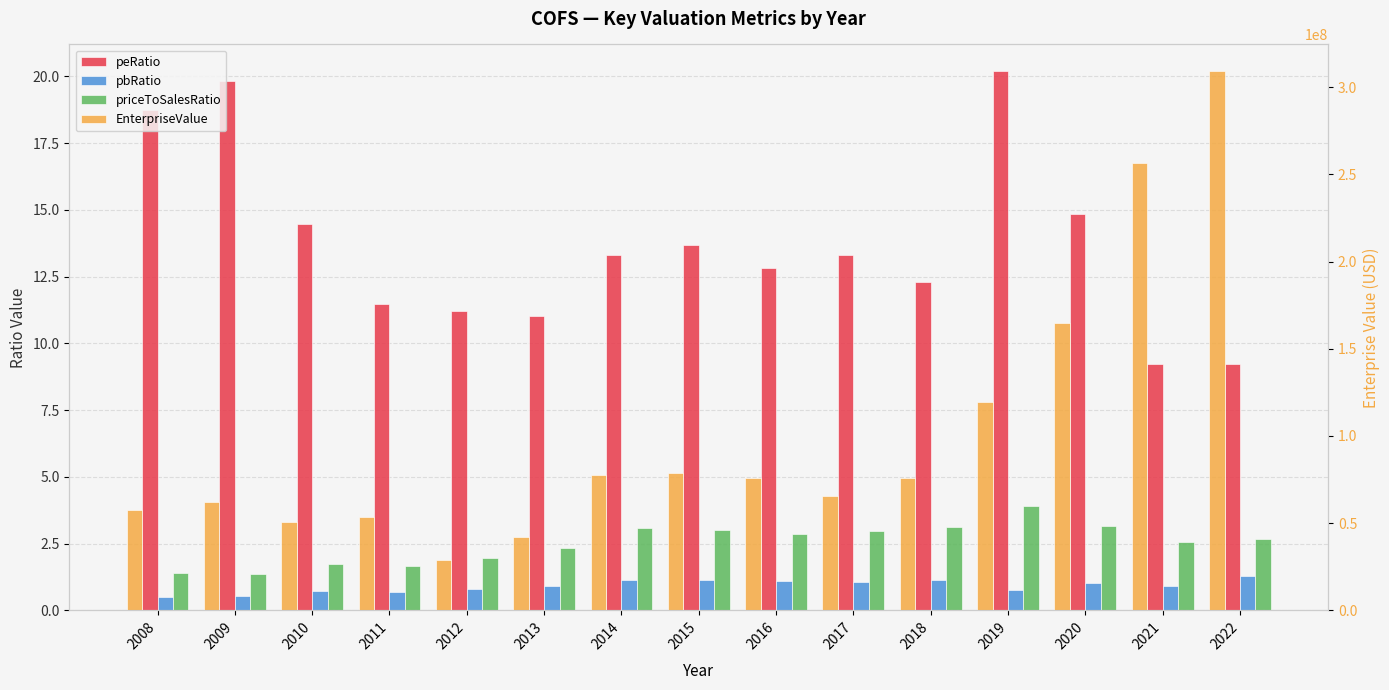

Is the value of pbRatio at 2014 greater than the value of EnterpriseValue at 2016?

No